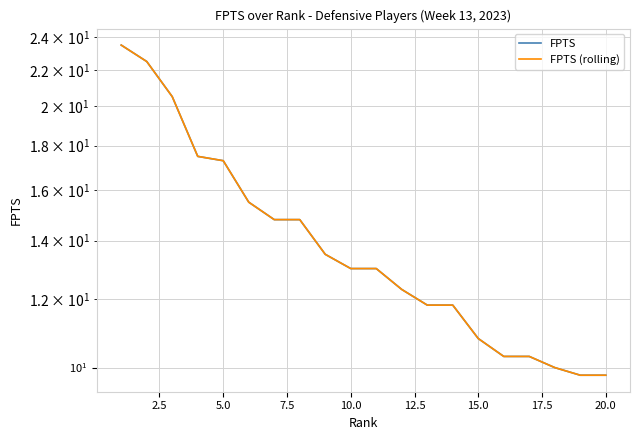

How many series are shown in this chart?

2